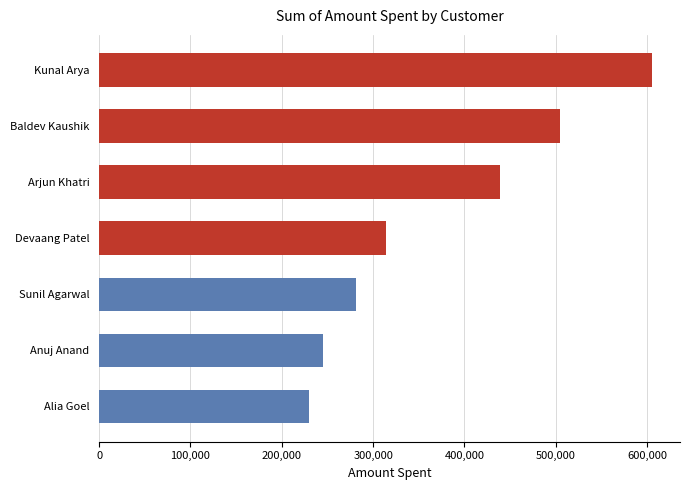

What is the ratio of the value at Sunil Agarwal to the value at Arjun Khatri?

0.6